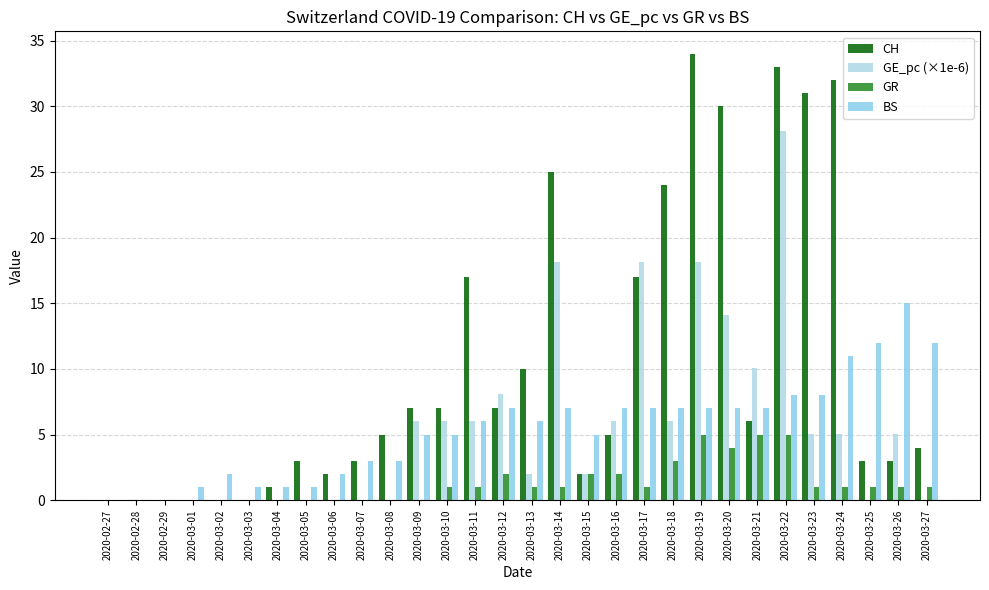

True or false: GR has a value of -3.4 at 2020-02-28.

False